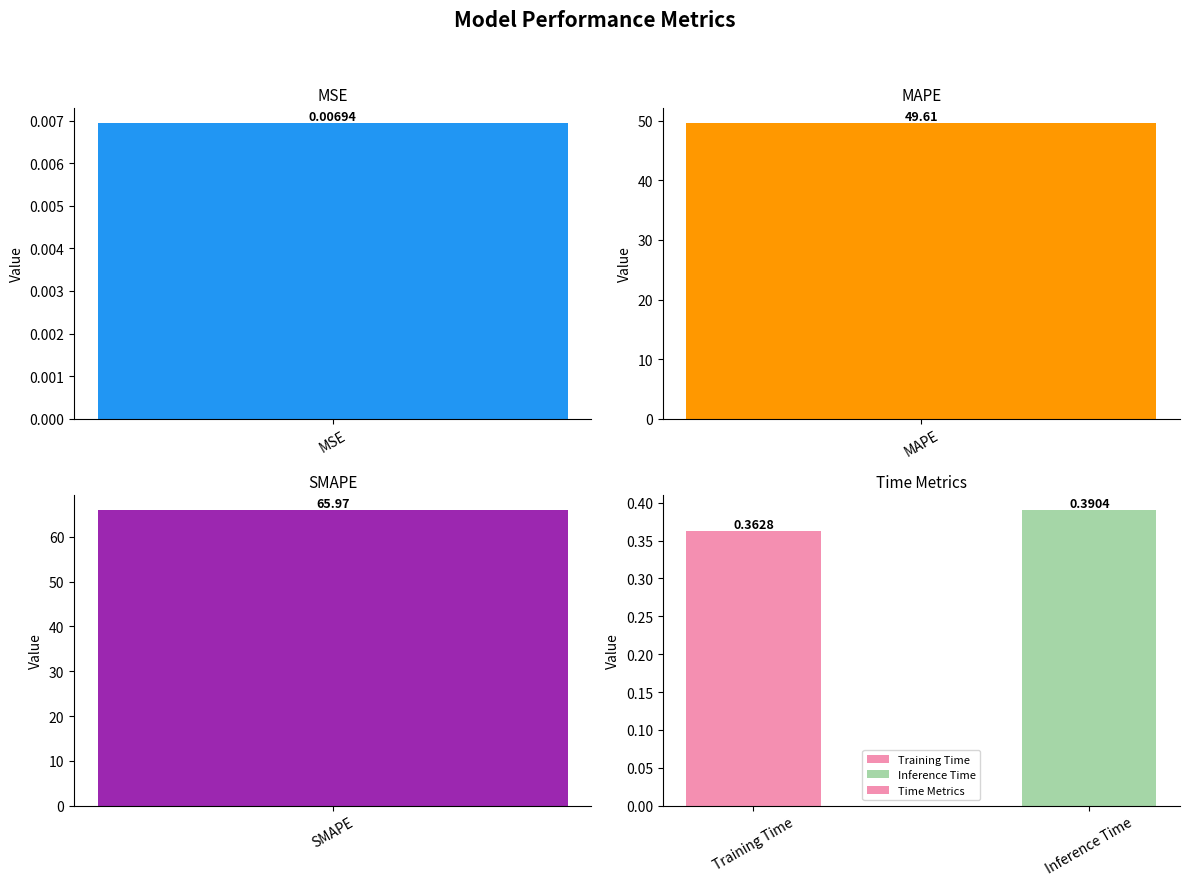

What position from the left is Inference Time?

2